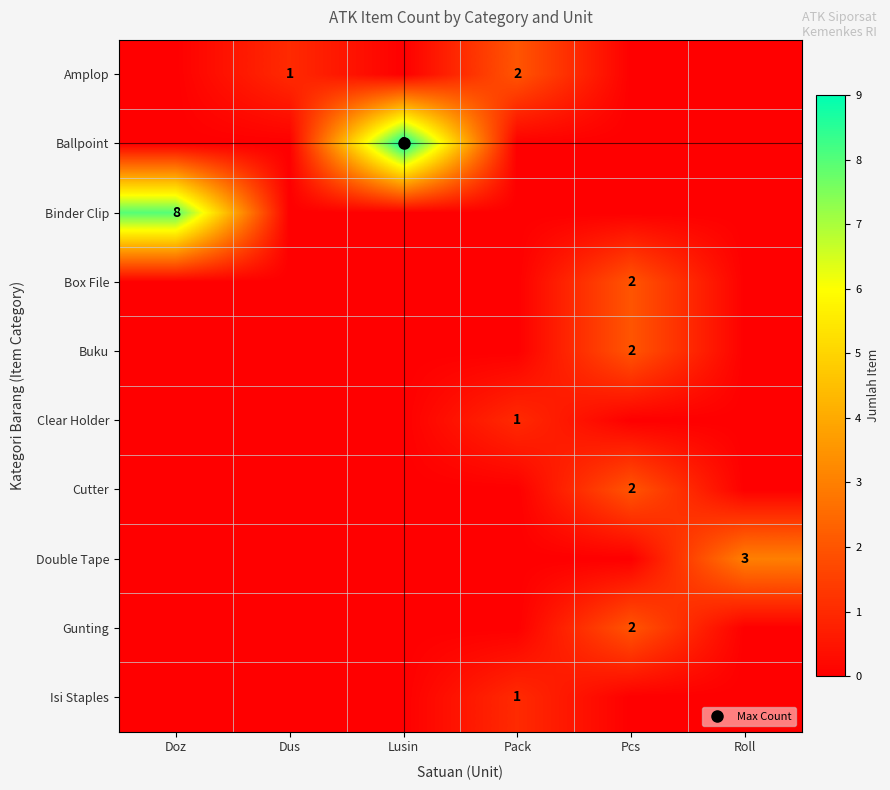

The Cutter series shows -1 at Doz. True or false?

False